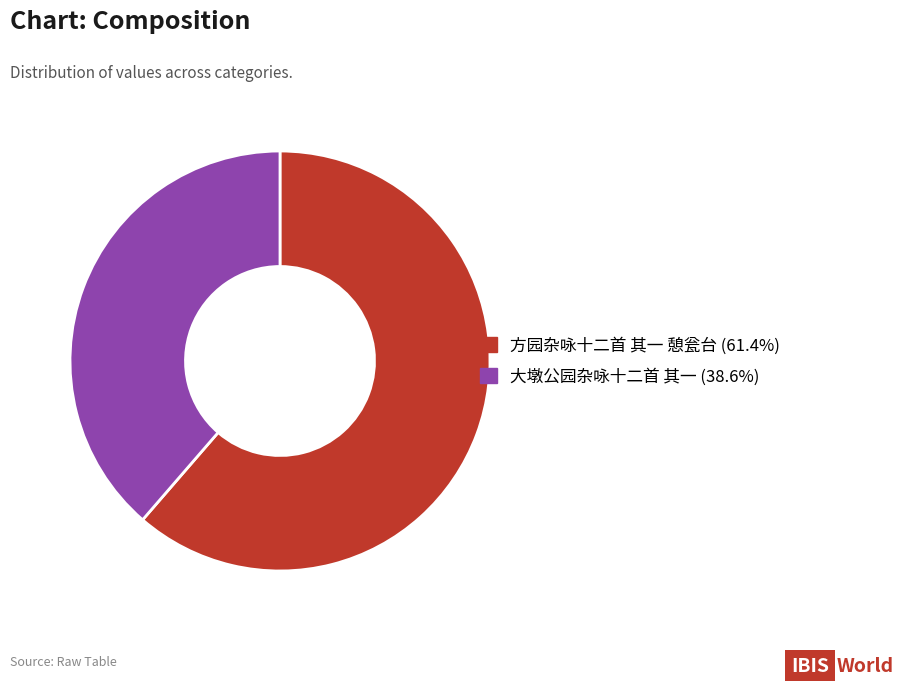

Do 方园杂咏十二首 其一 憩瓮台 and 大墩公园杂咏十二首 其一 together represent more than half of the pie?

Yes